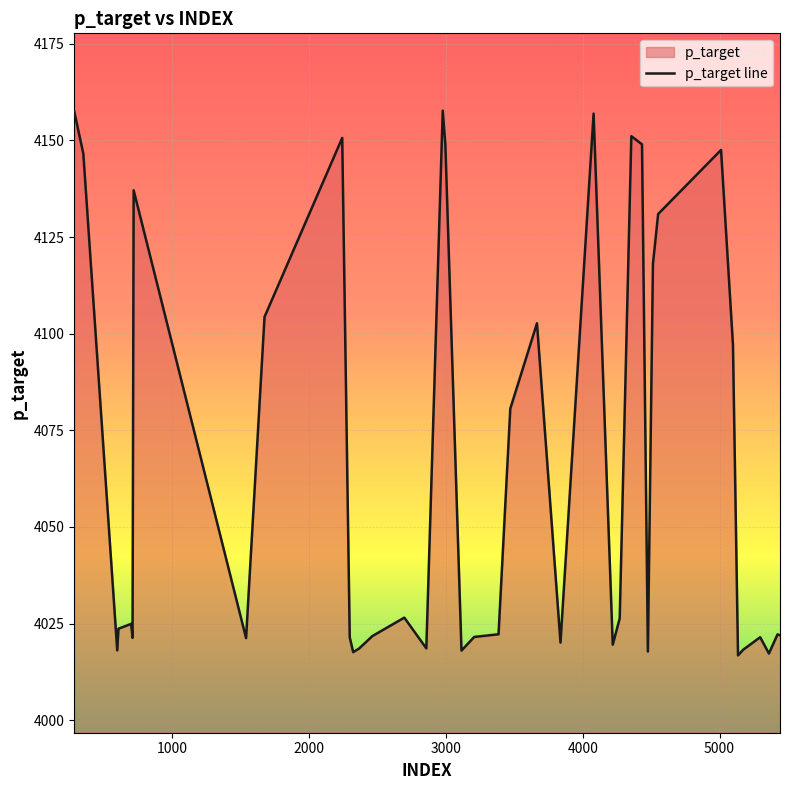

What is the value of the 19th point from the left?

4018.0